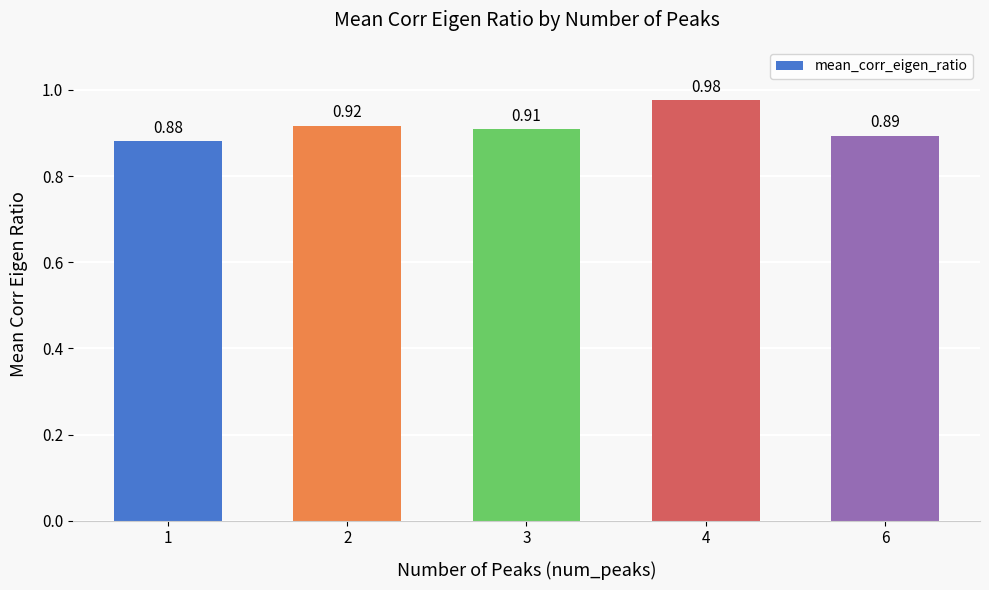

Which has a higher value, 4 or 3?

4